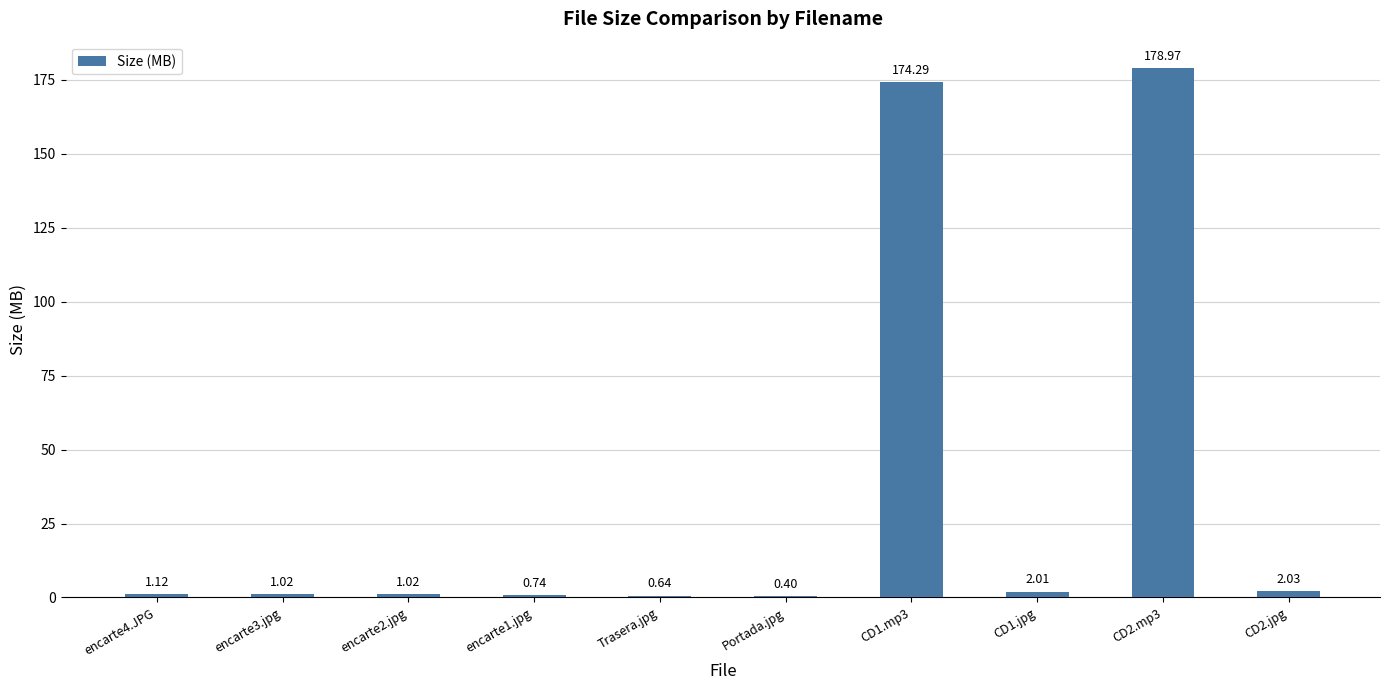

Are the bars horizontal?

No